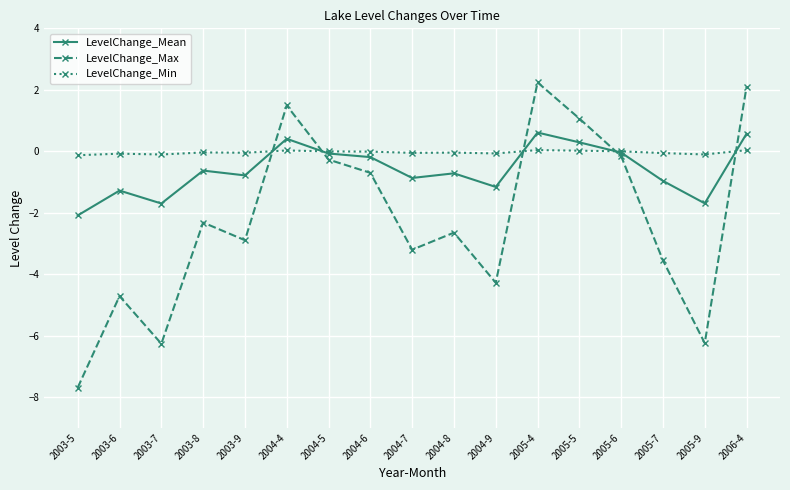

What position from the left is 2005-6?

14